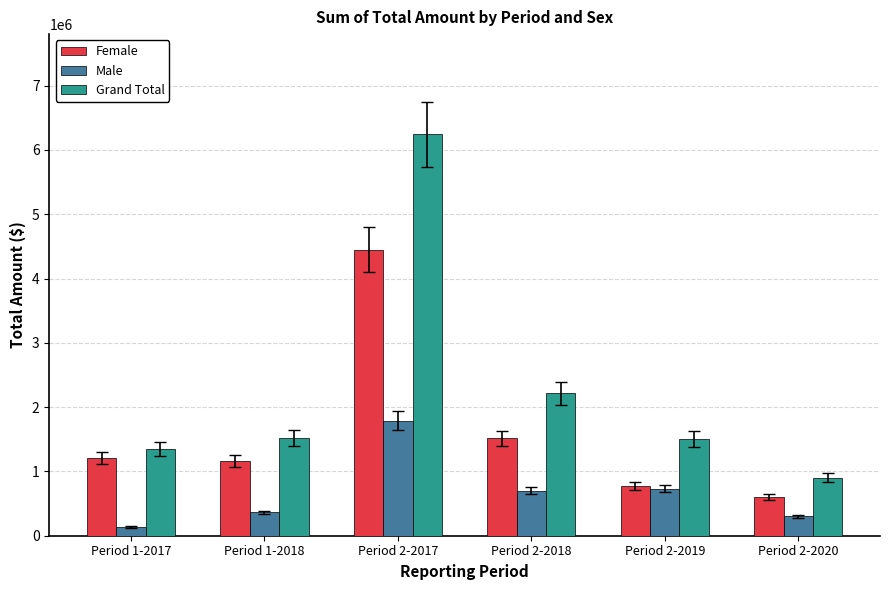

At how many categories does at least one series exceed 2277381?

1